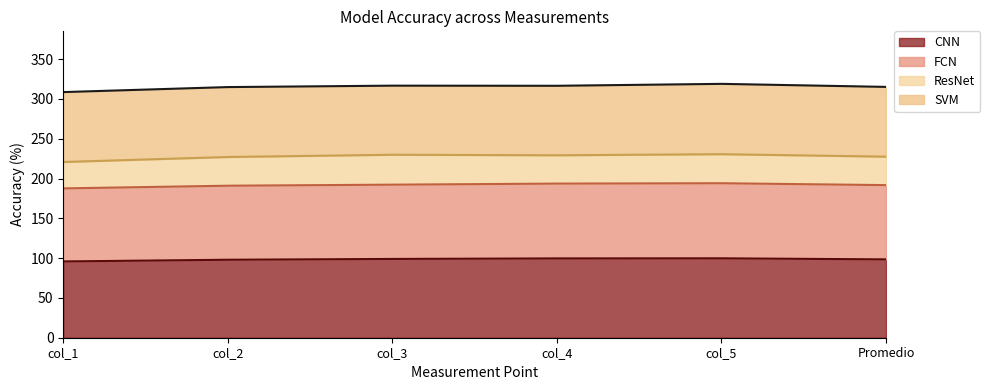

At which category is the sum across all series the highest?

col_5